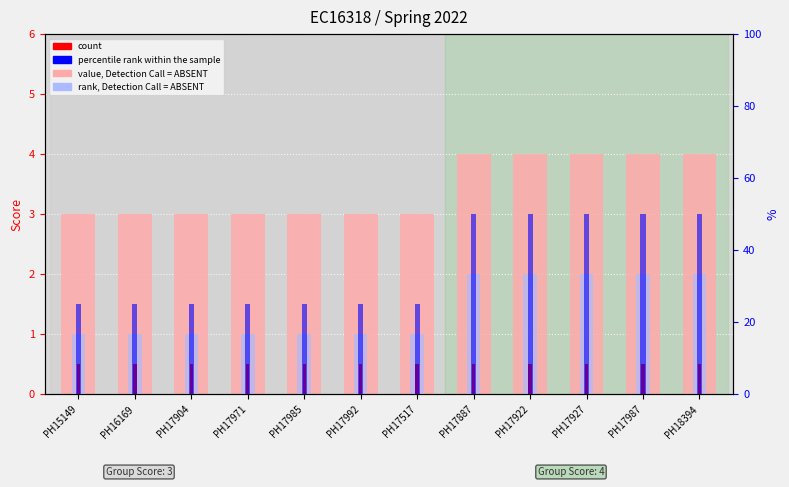

What value does the percentile rank within the sample series have at PH17922?

50.0